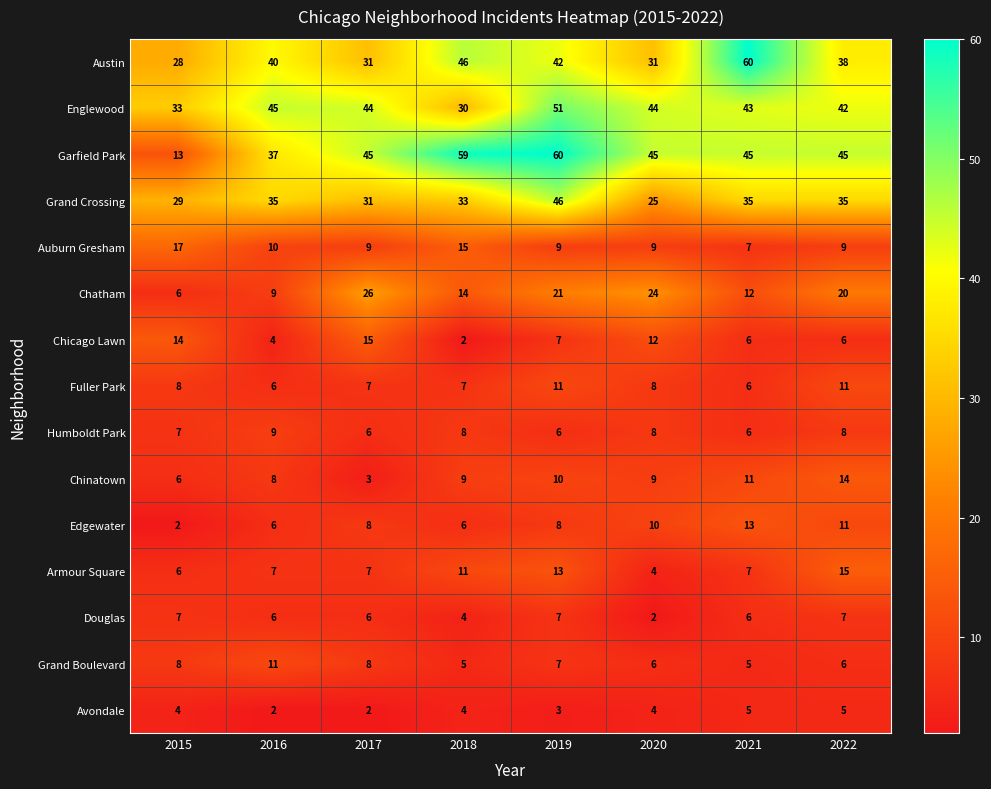

How many series are shown in this chart?

15